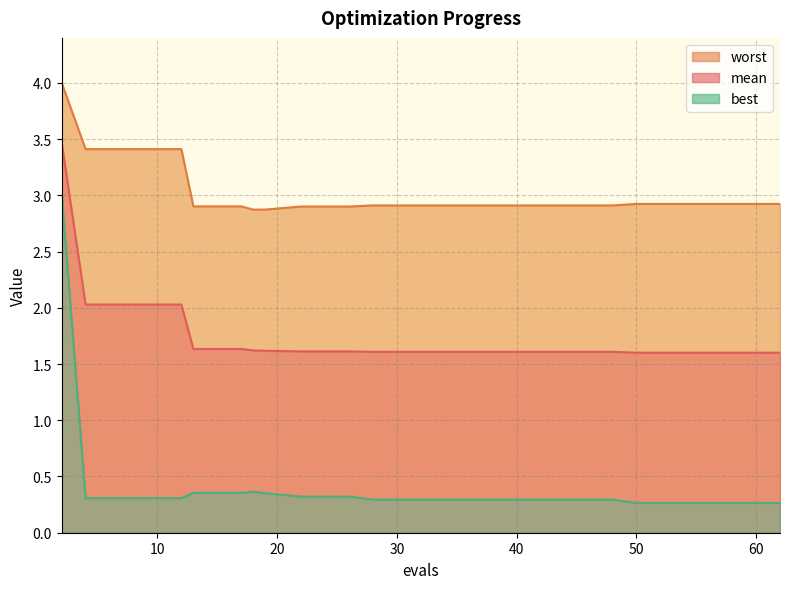

How many lines are shown in the chart?

3